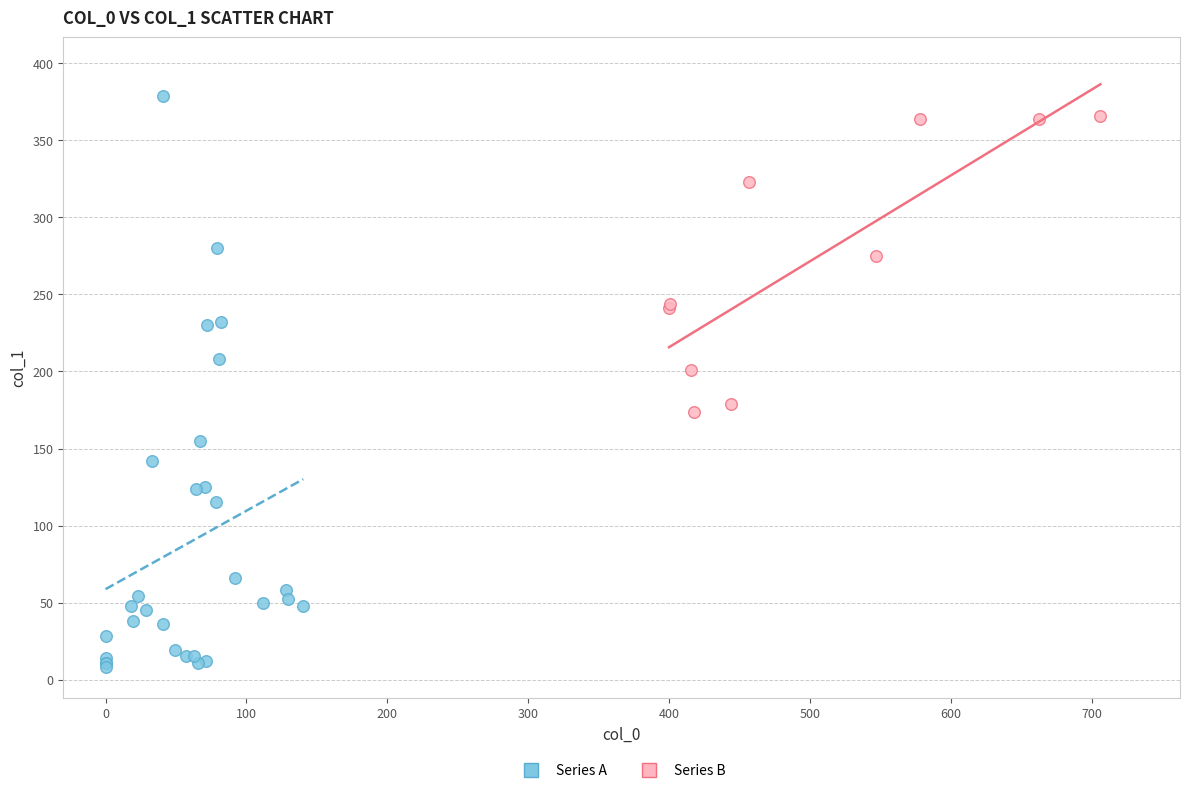

Which series reaches the minimum Y coordinate?

Series A